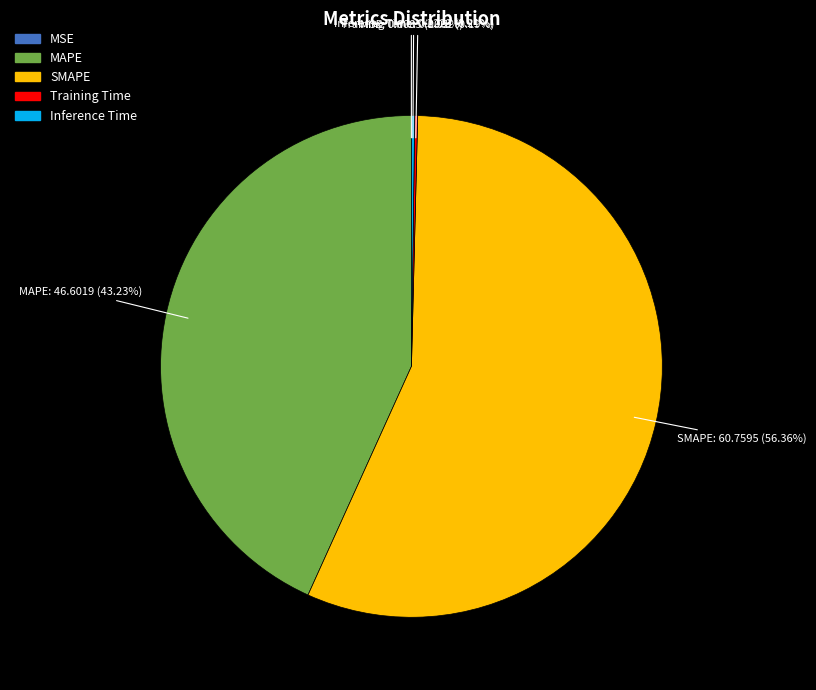

What is the largest slice in the pie chart?

SMAPE